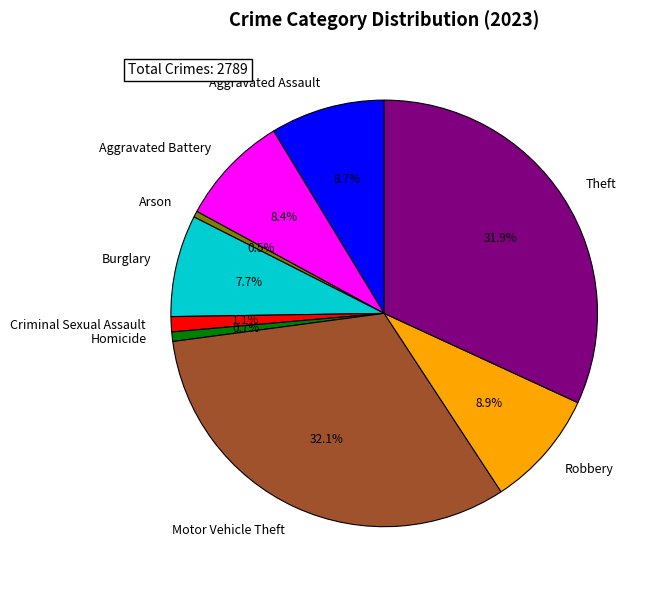

Is it true that Criminal Sexual Assault is 1% of the pie?

True